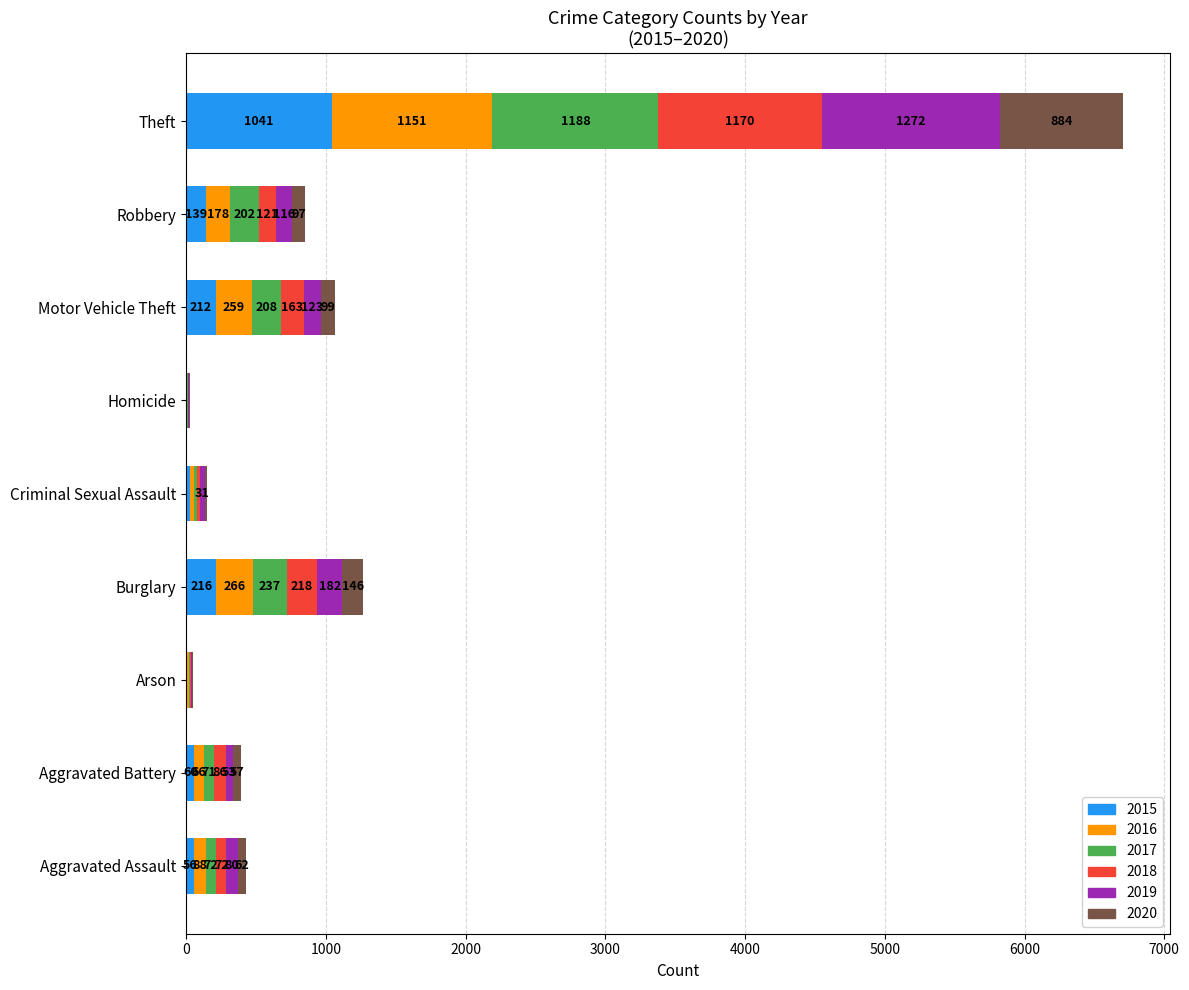

What is the sum of the 2015 values at Arson and Criminal Sexual Assault?

39